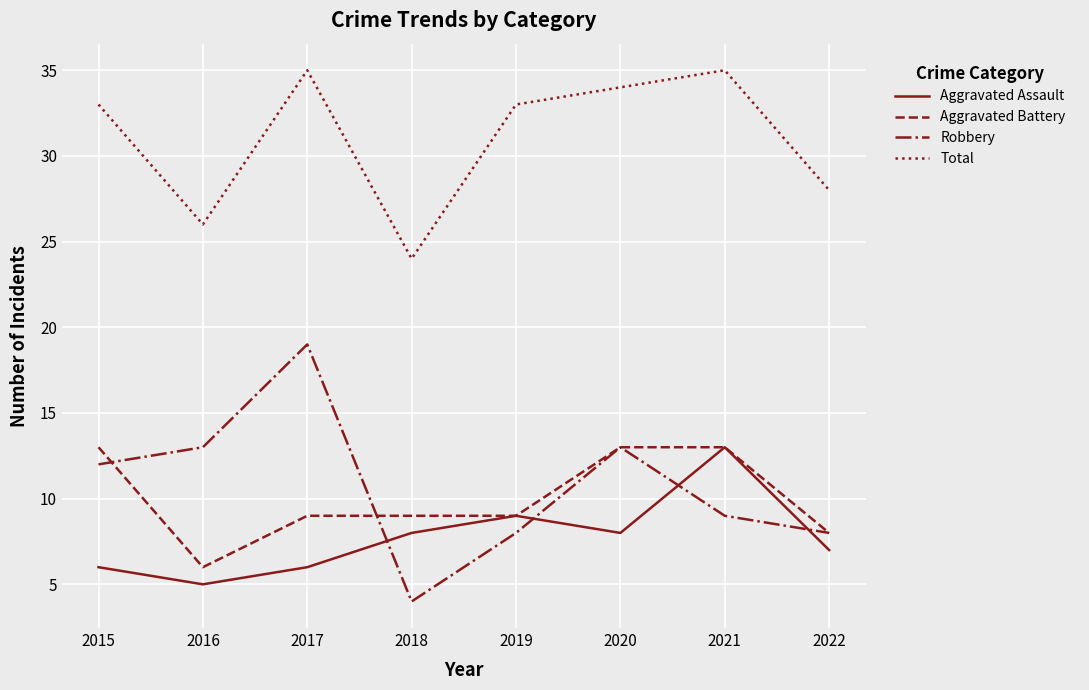

What is the difference between the second highest and second lowest values in the Aggravated Battery series?

5